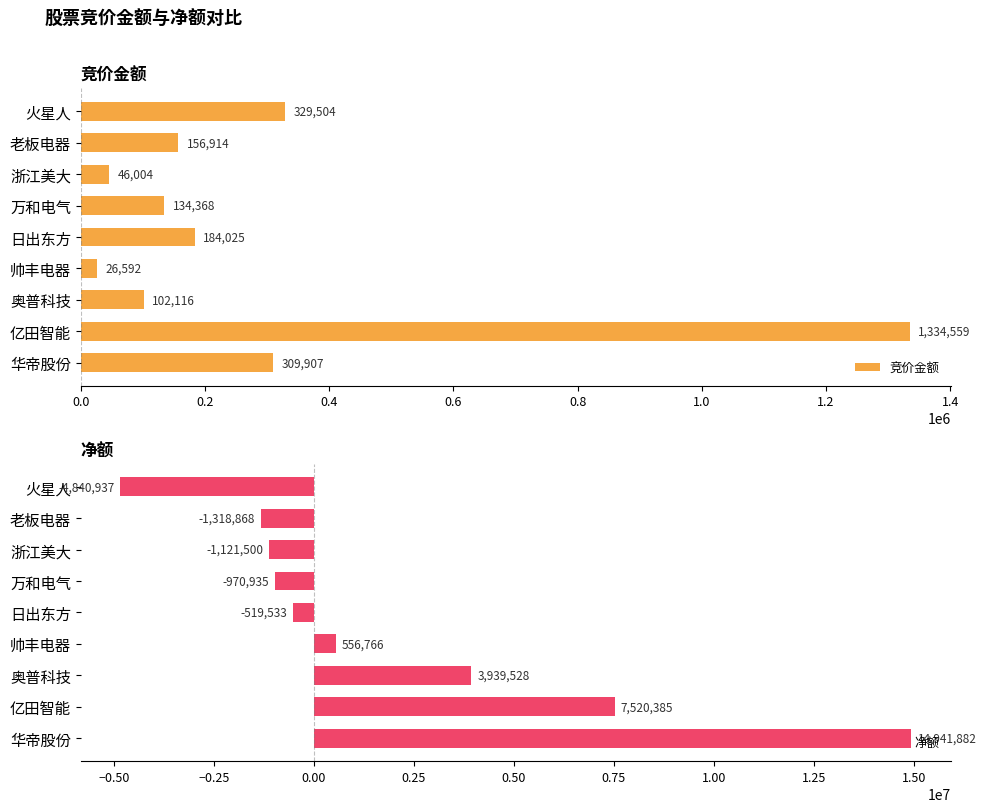

What are all the series names shown in the legend?

竞价金额, 净额